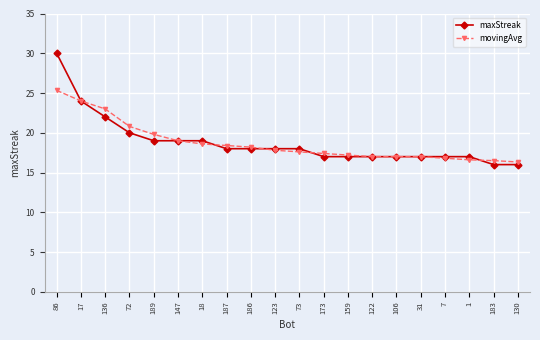

What is the maximum value for maxStreak?

30.0